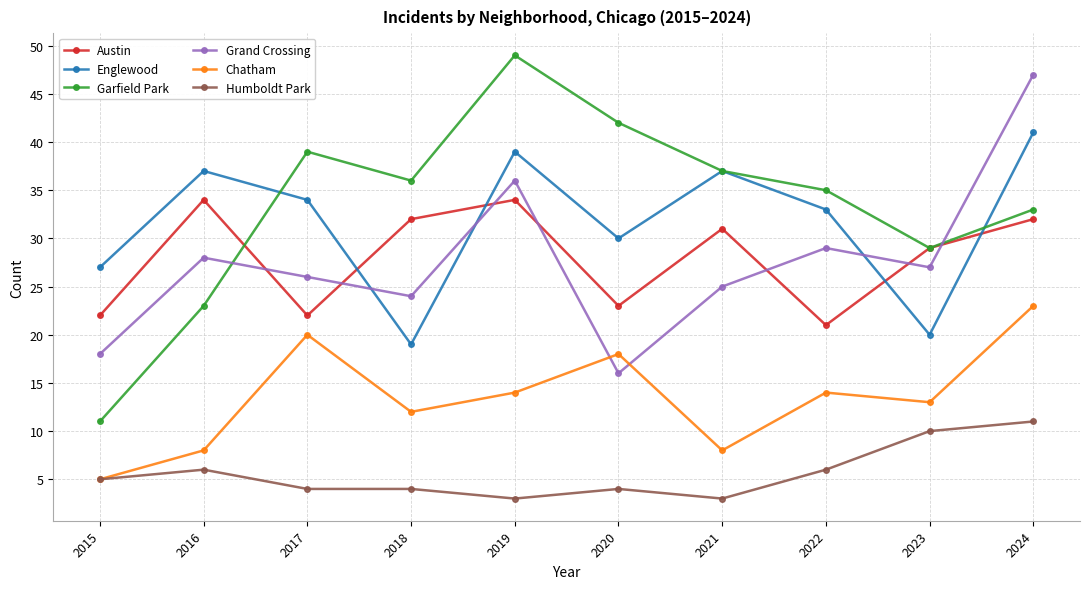

What is the value of the Chatham point at the 6th from the left?

18